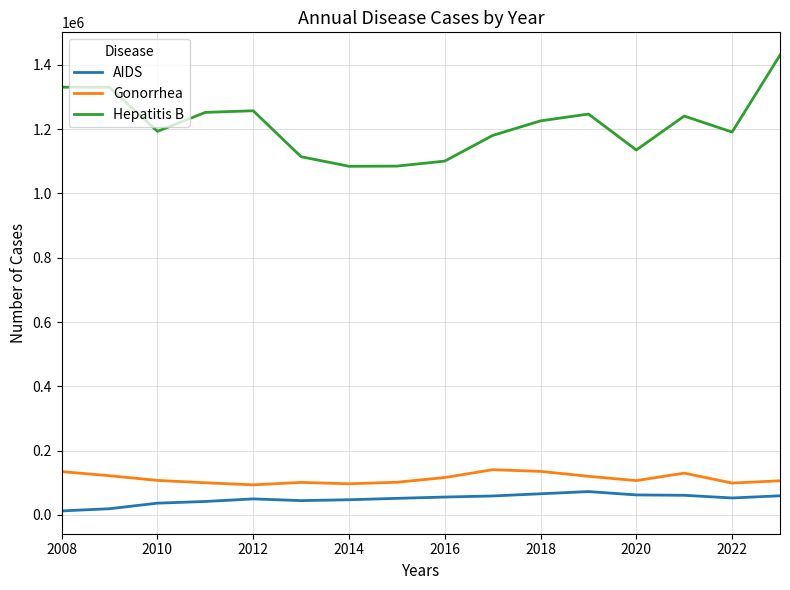

What is the greatest value displayed?

1430394